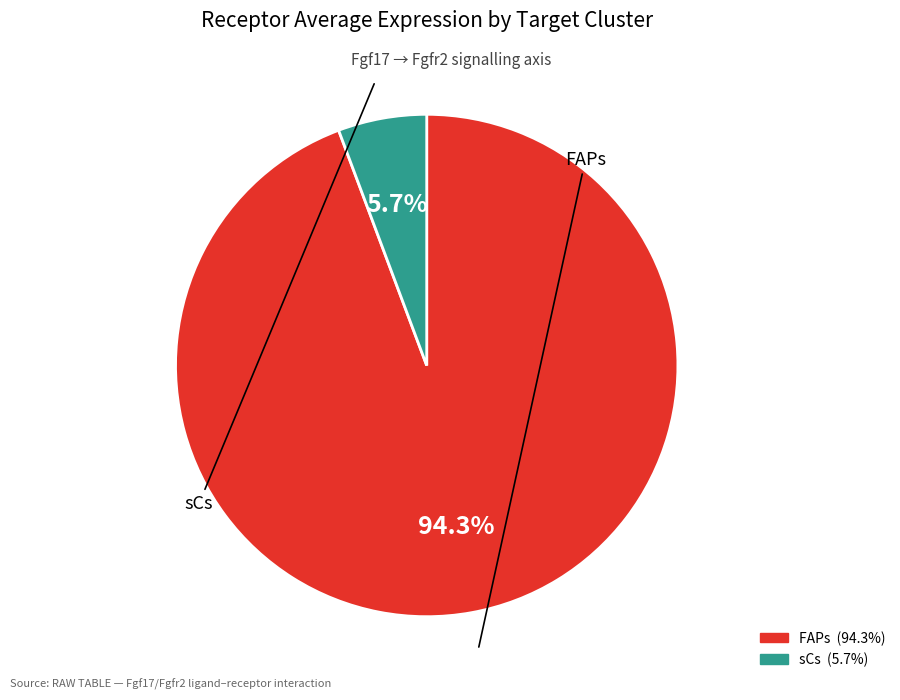

What percentage do sCs and FAPs together represent?

100.0%